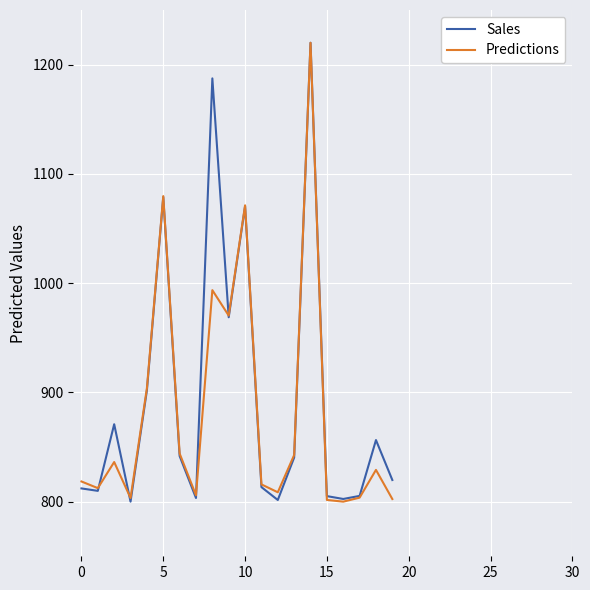

Rank the series by their average value, from lowest to highest.

Predictions, Sales